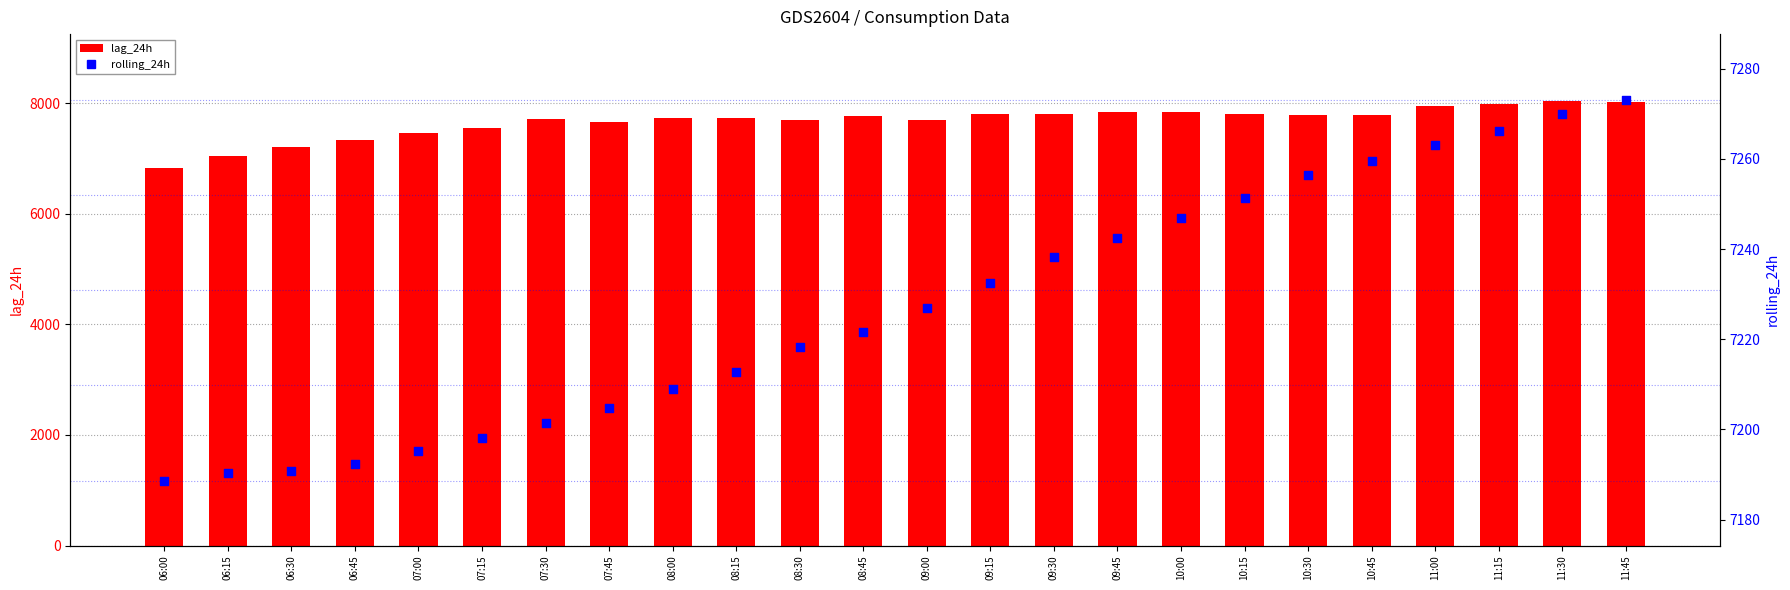

Which series reaches the minimum Y coordinate?

lag_24h